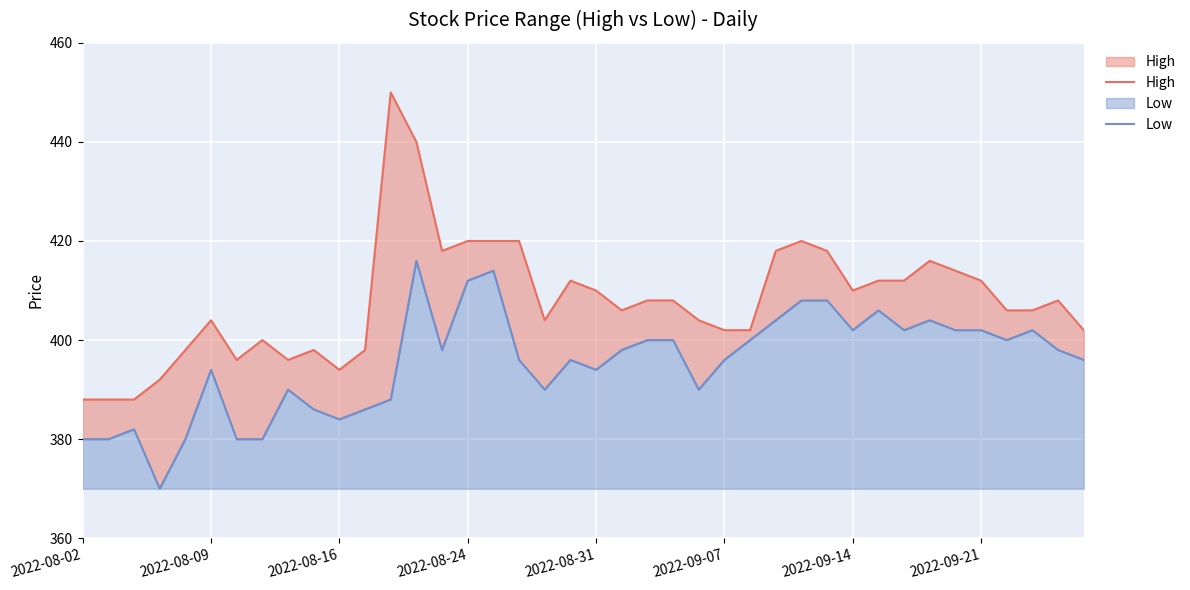

True or false: High and Low intersect in this chart.

False